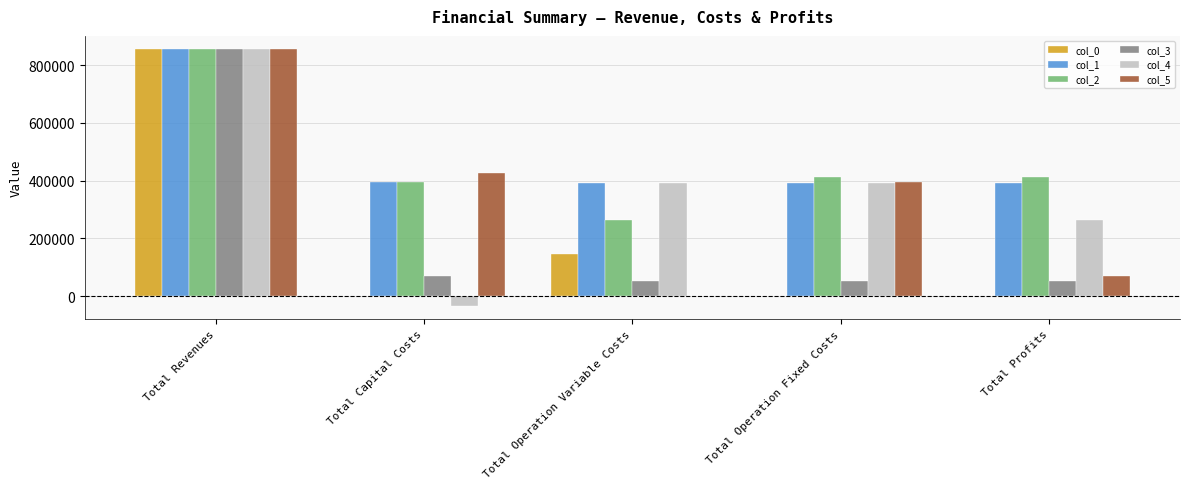

At which label does col_0 reach its peak?

Total Revenues